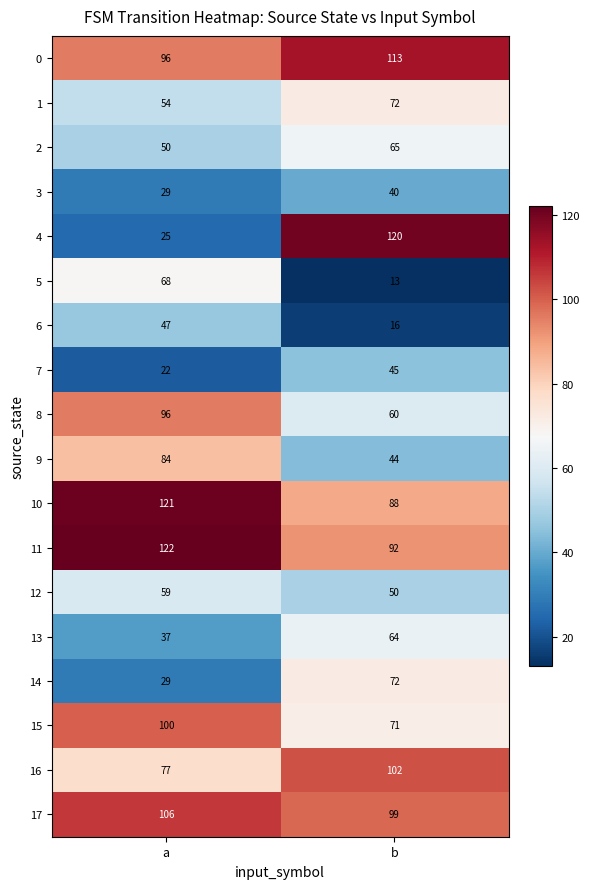

At which label does 4 reach its minimum?

a